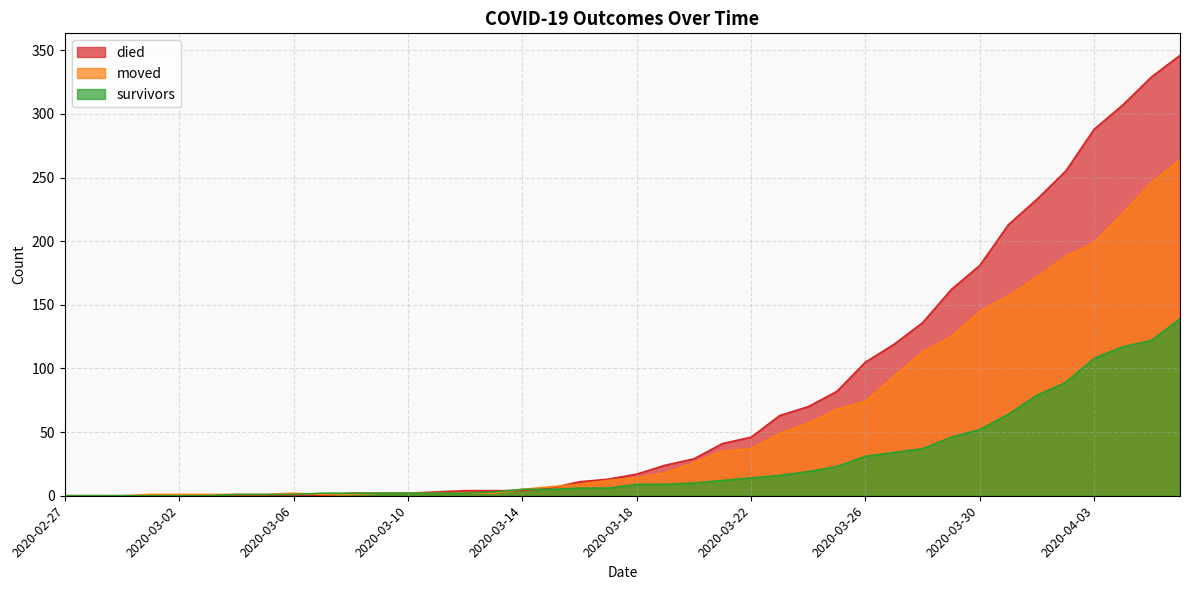

At which category is the sum across all series the highest?

2020-04-06